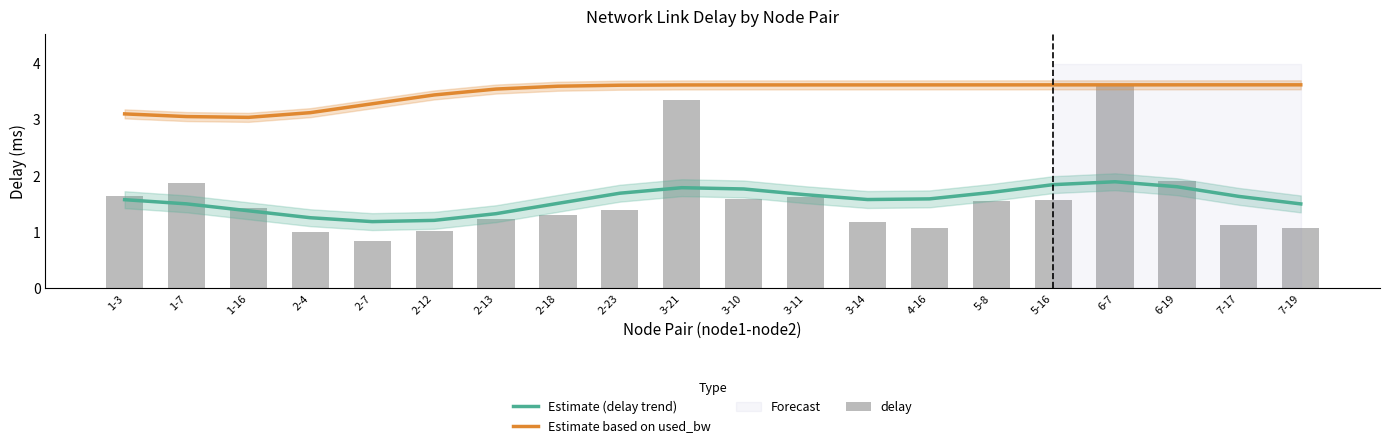

How many values in the delay series exceed 1?

19